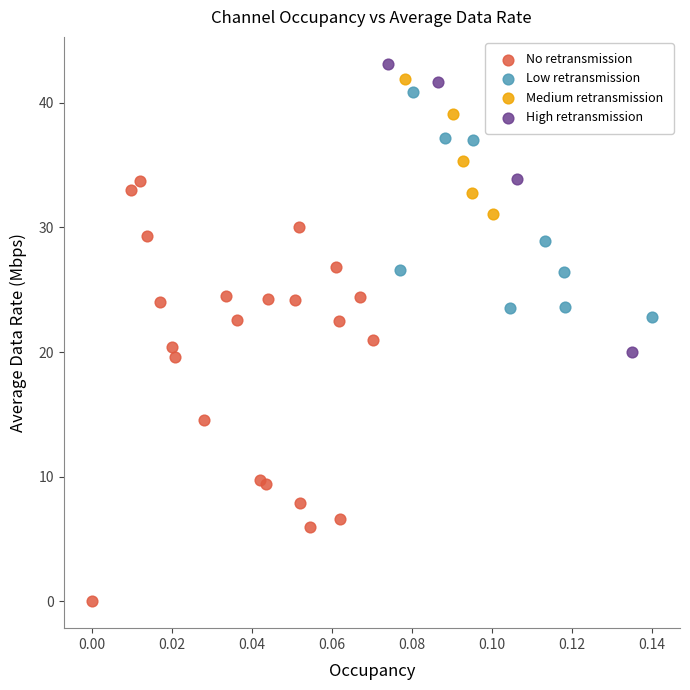

Which series contains the lowest Y value?

No retransmission